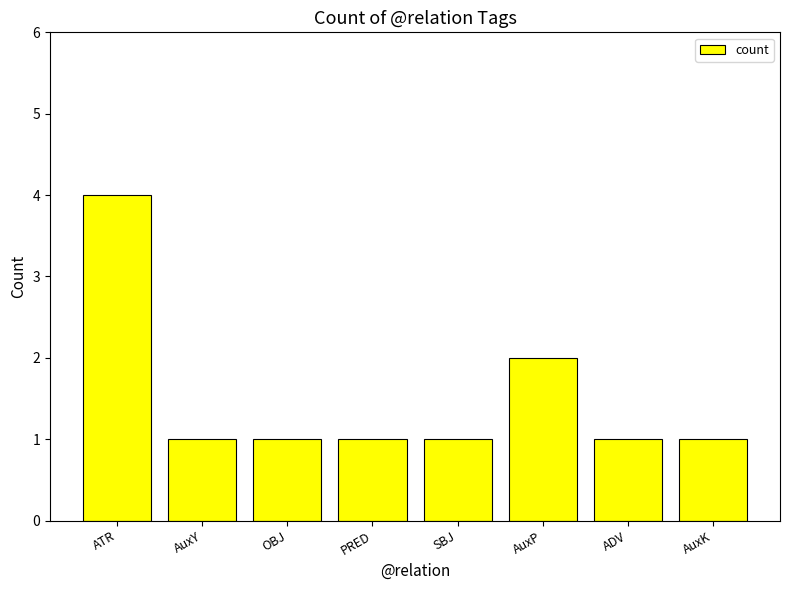

What is the sum of all values?

12